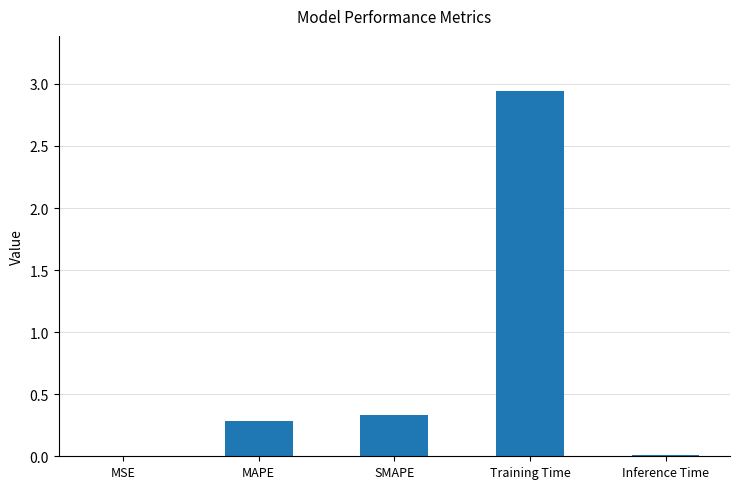

What is the change in value from MAPE to Training Time?

+2.7